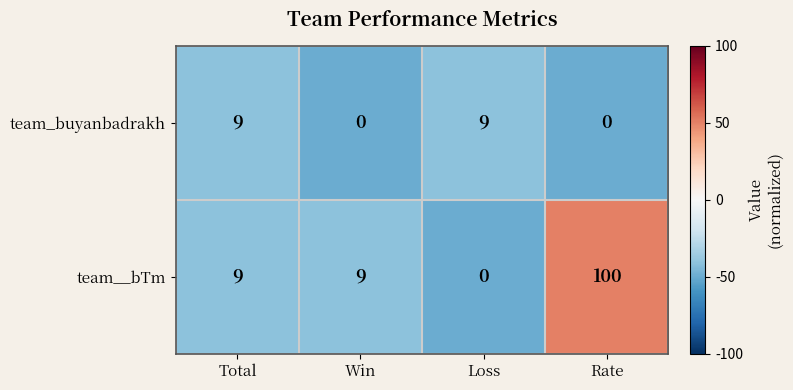

What is the smallest value displayed?

0